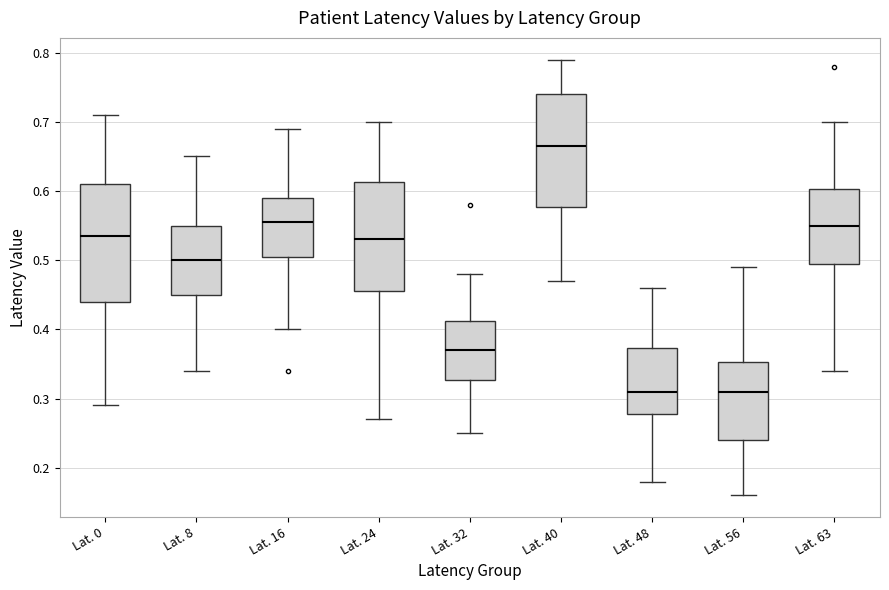

Reading left to right, transcribe this box plot: for each box, give where its median line is, the range the box spans, and where its two whiskers end, as read against the y-axis. The values are not printed on the chart, so give them approximately, as read against the axis.

Lat. 0: median 0.54, box 0.44 to 0.61, whiskers 0.29 to 0.71
Lat. 8: median 0.50, box 0.45 to 0.55, whiskers 0.34 to 0.65
Lat. 16: median 0.56, box 0.51 to 0.59, whiskers 0.40 to 0.69
Lat. 24: median 0.53, box 0.46 to 0.61, whiskers 0.27 to 0.70
Lat. 32: median 0.37, box 0.33 to 0.41, whiskers 0.25 to 0.48
Lat. 40: median 0.67, box 0.58 to 0.74, whiskers 0.47 to 0.79
Lat. 48: median 0.31, box 0.28 to 0.37, whiskers 0.18 to 0.46
Lat. 56: median 0.31, box 0.24 to 0.35, whiskers 0.16 to 0.49
Lat. 63: median 0.55, box 0.50 to 0.60, whiskers 0.34 to 0.70